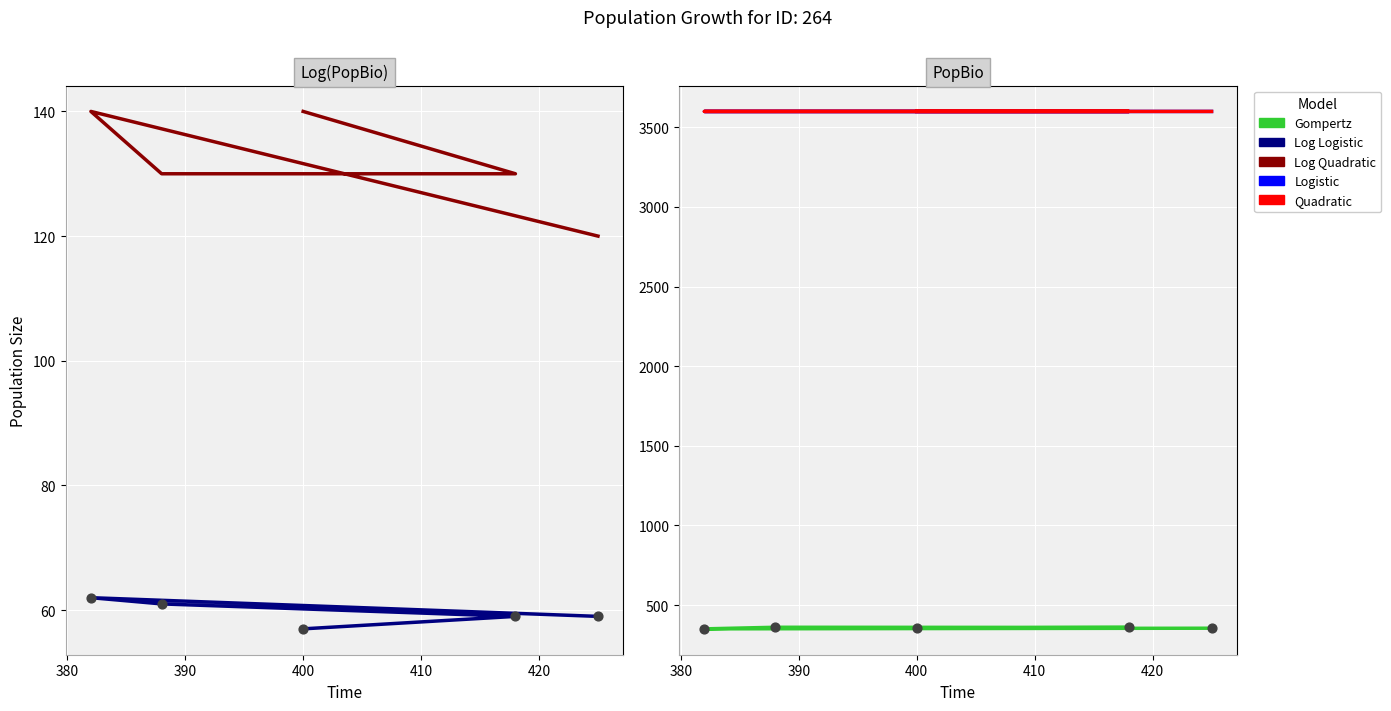

Is the value of Log Logistic at 400 greater than the value of Gompertz at 400?

No